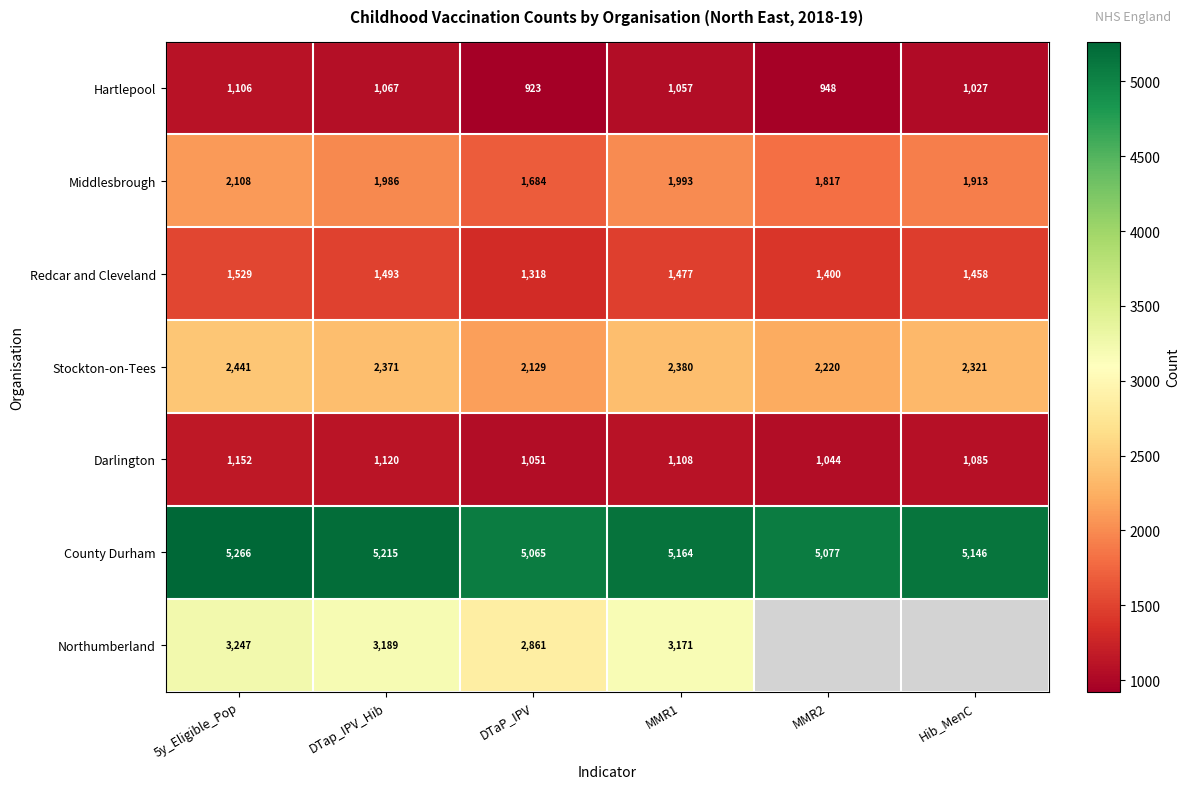

What is the sum of all Stockton-on-Tees values?

13862